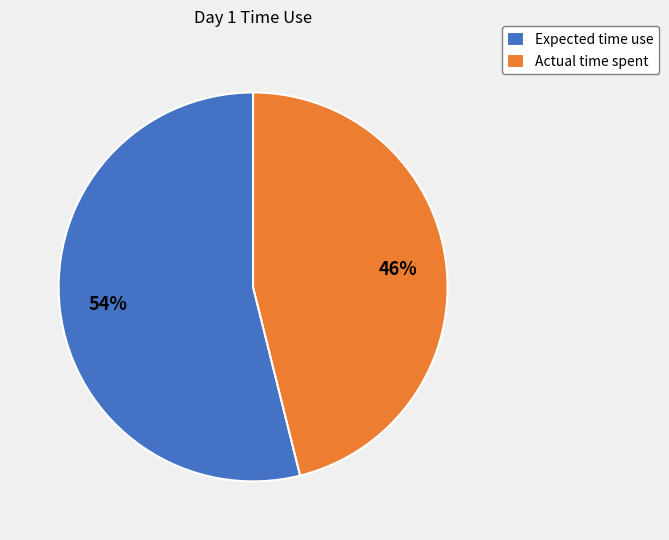

The Actual time spent slice represents 46% of the pie. True or false?

True